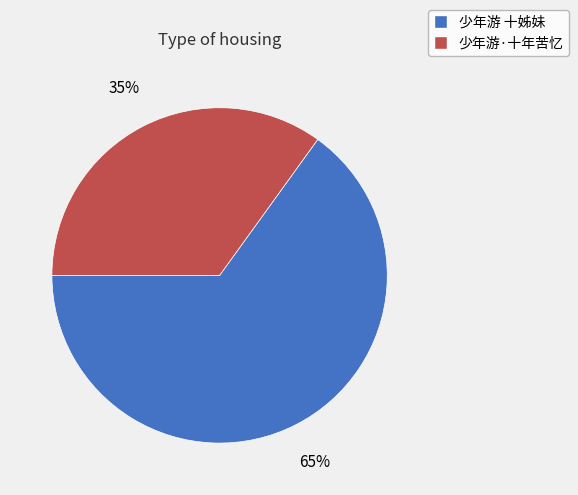

The 少年游 十姊妹 slice represents 65% of the pie. True or false?

True